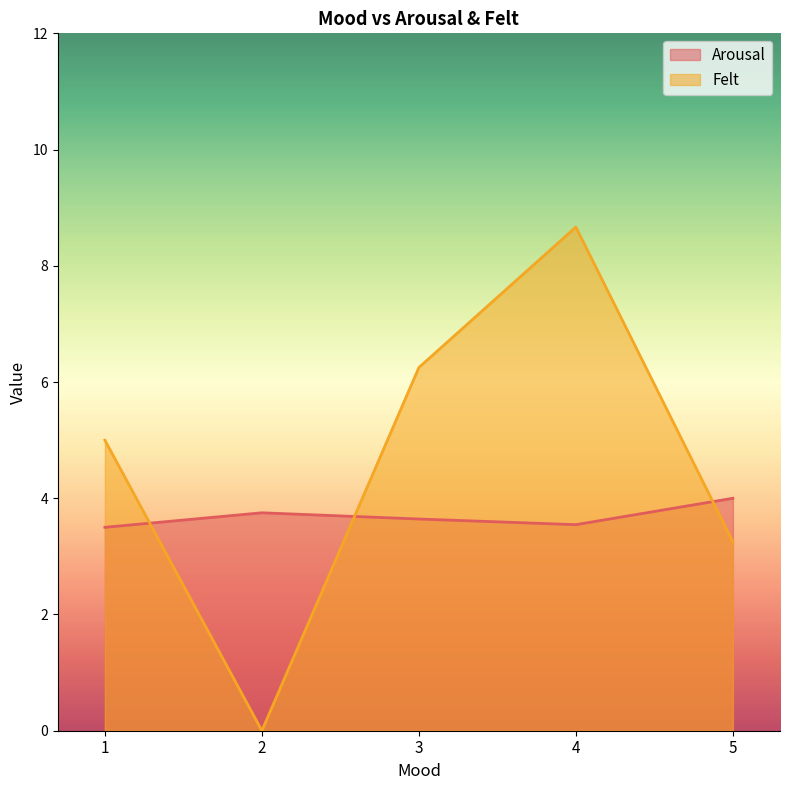

At which category does Arousal reach its first local peak?

2